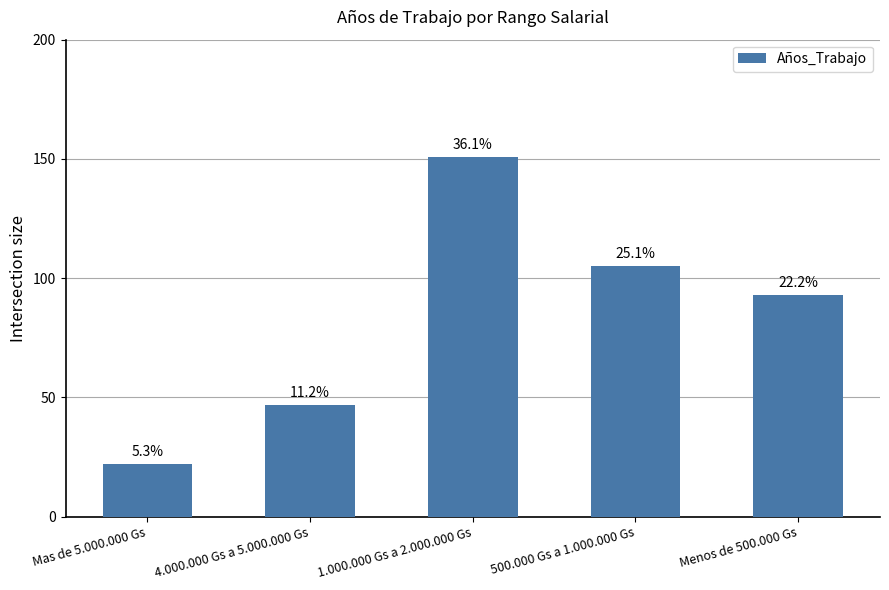

Does the chart contain any negative values?

No